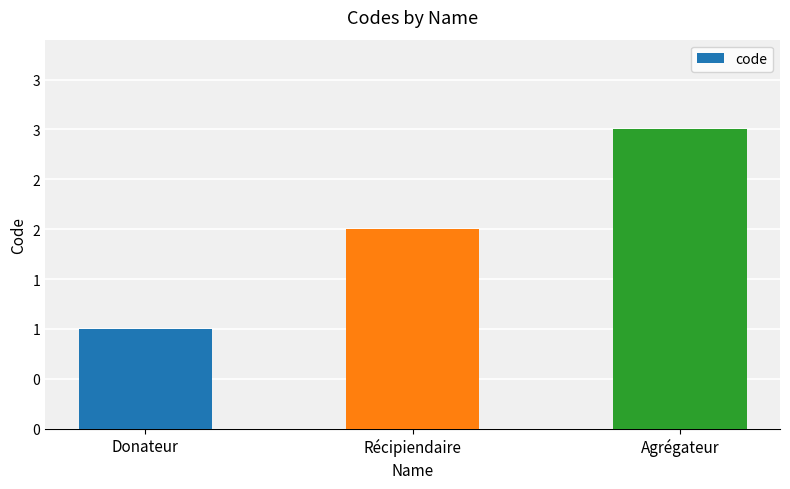

Which has a higher value, Agrégateur or Récipiendaire?

Agrégateur